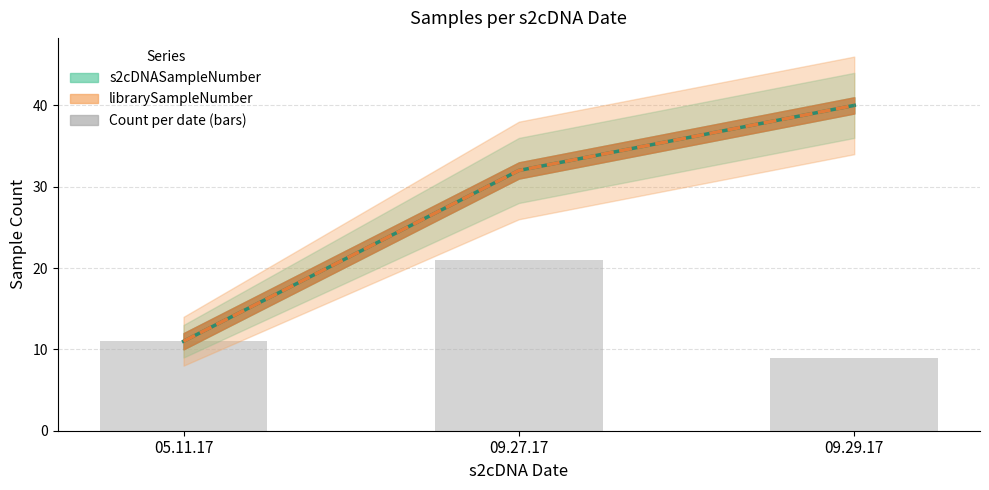

Read the Count per date value at 09.29.17, to the nearest 5.

10